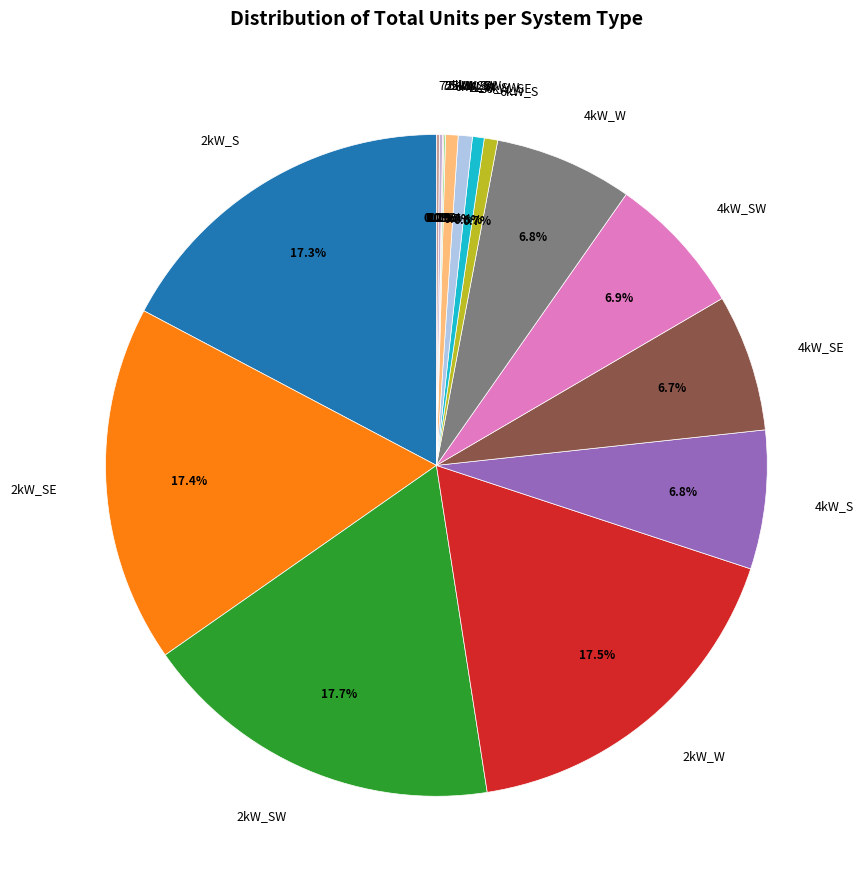

Is 6kW_S the majority of the pie?

No